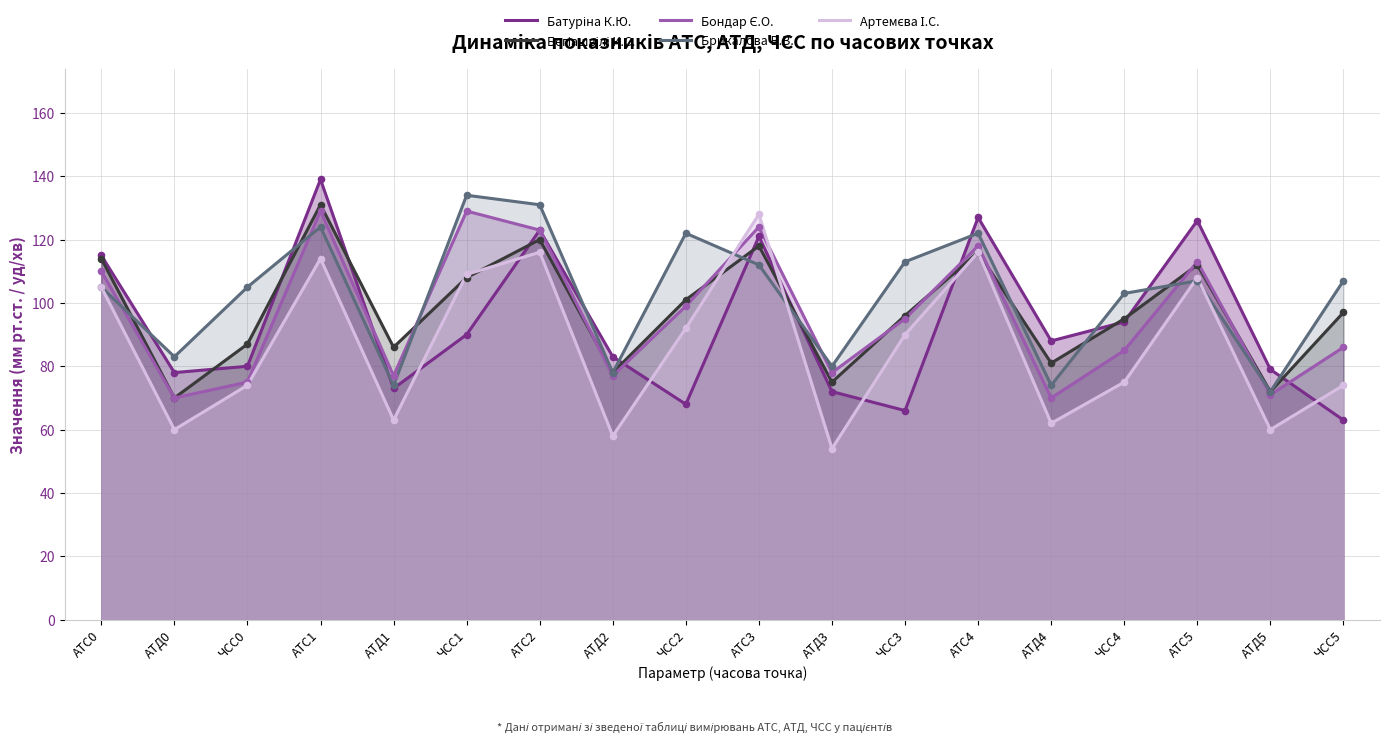

Which series has the largest total across all categories?

Брикалова В.В.